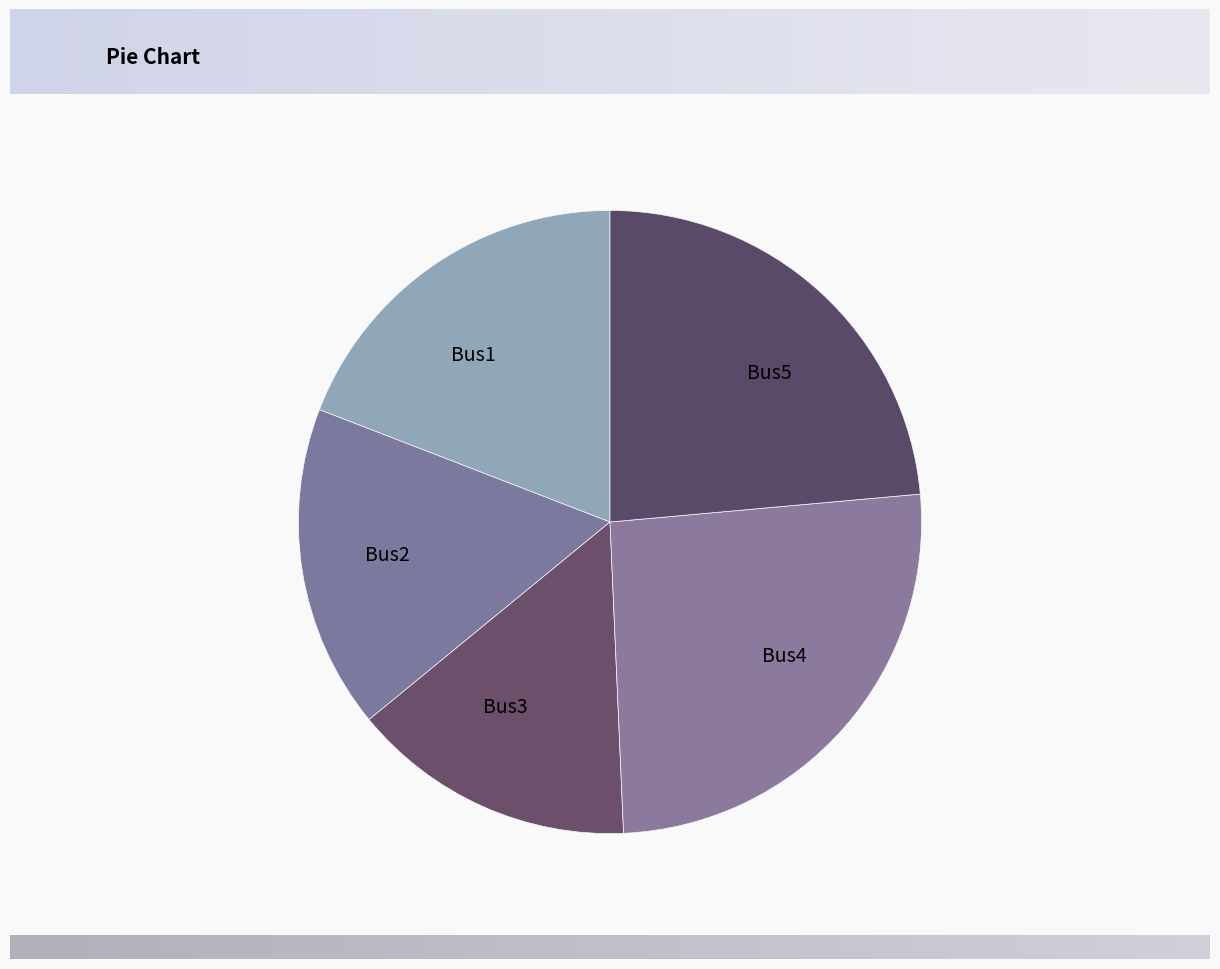

Count the number of slices in the pie.

5